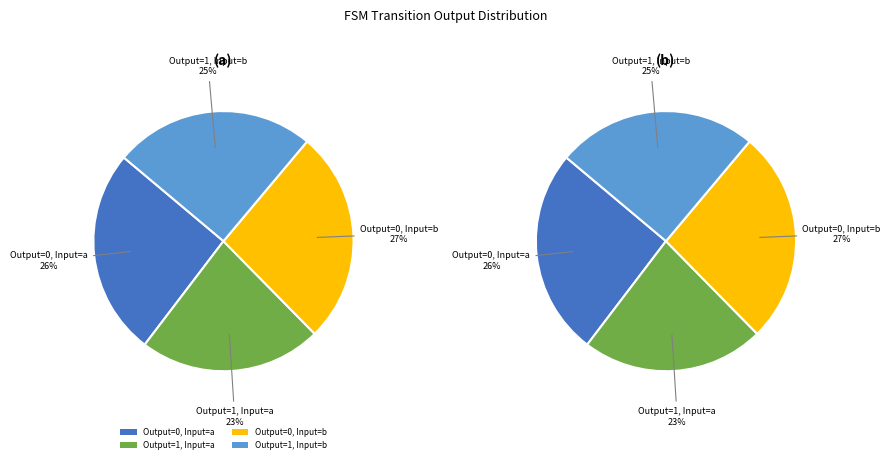

What percentage is the output_0_input_b slice, to the nearest percent?

27%